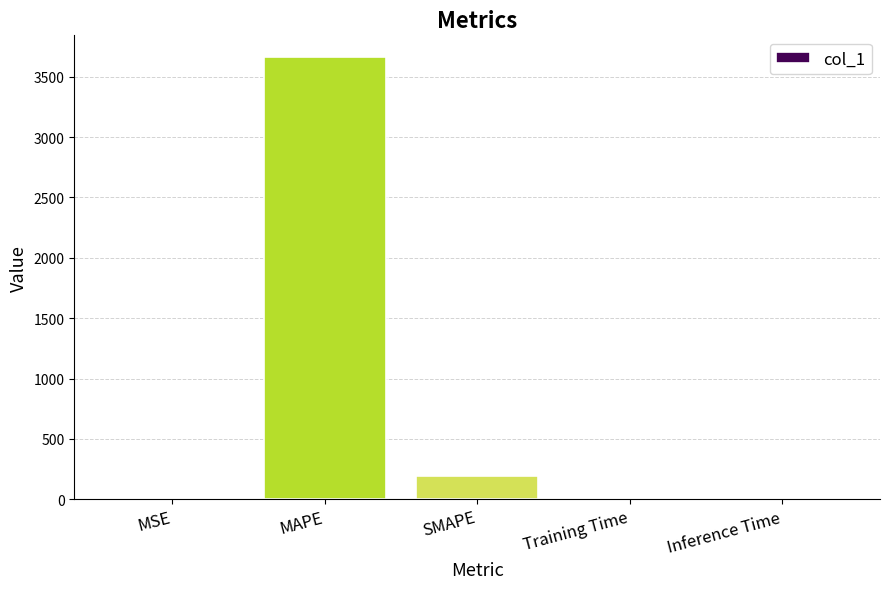

The value at SMAPE is 189.6. True or false?

True